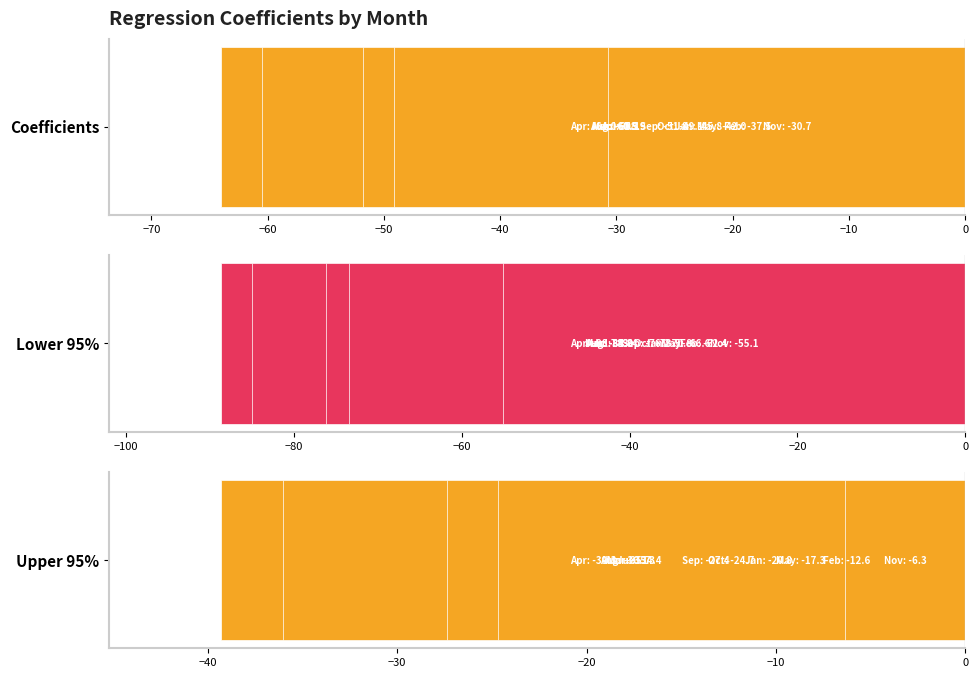

Which series has the largest total across all categories?

Upper 95%